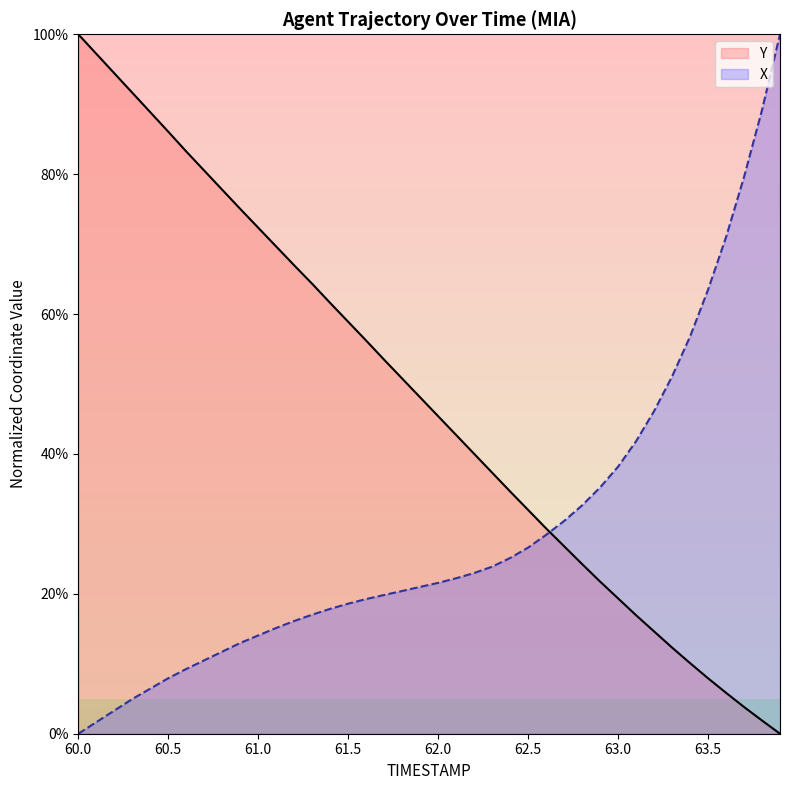

The value of X at 62.6 is 28.4. True or false?

True